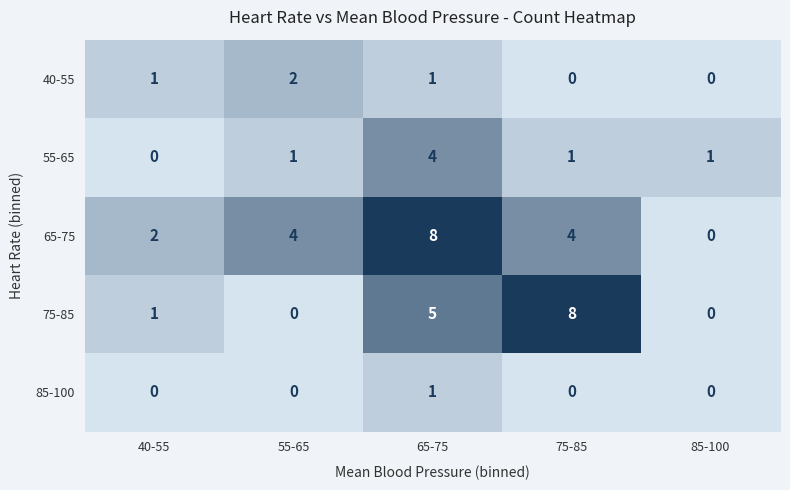

Which series changed the most between 65-75 and 85-100?

65-75